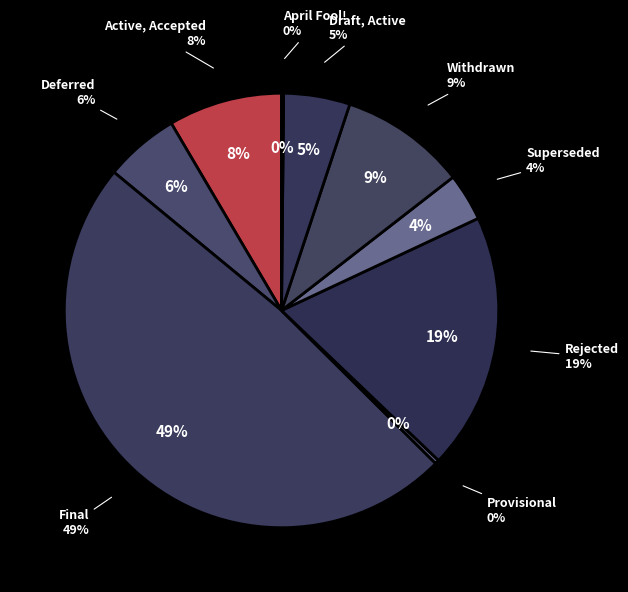

How many segments does this pie chart have?

9